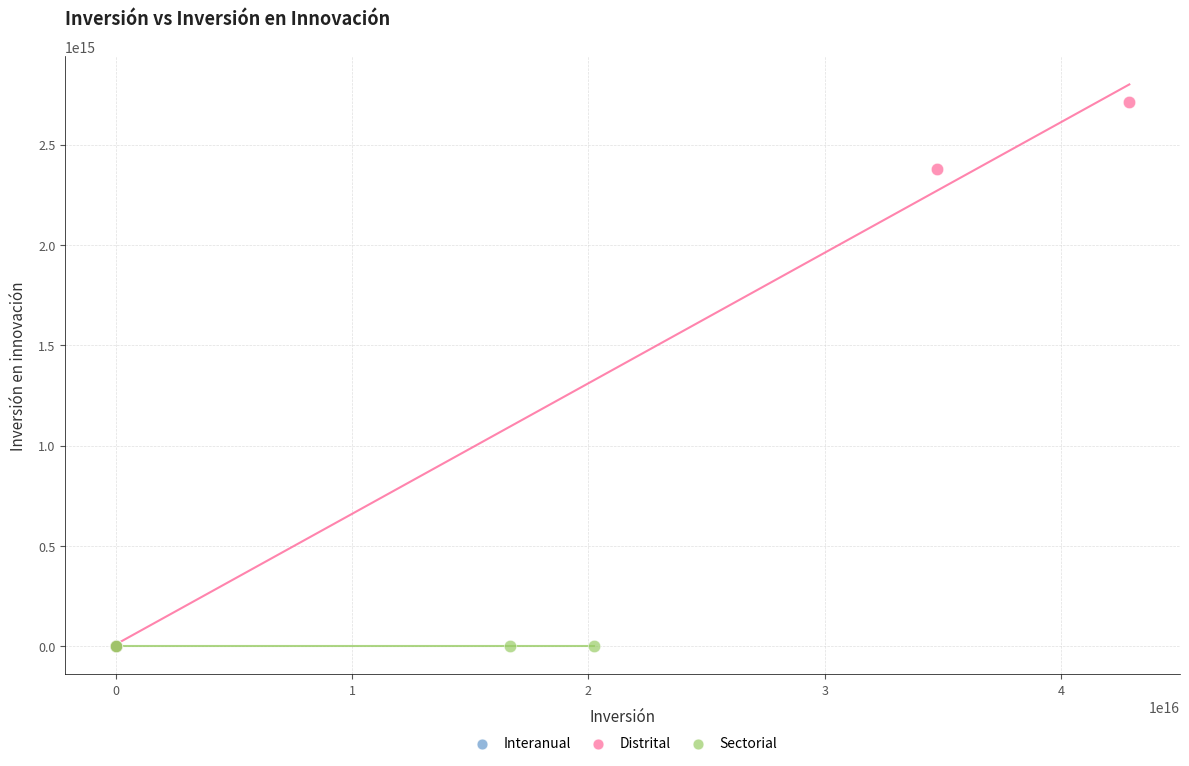

Which series has the largest Y range (max minus min)?

Distrital